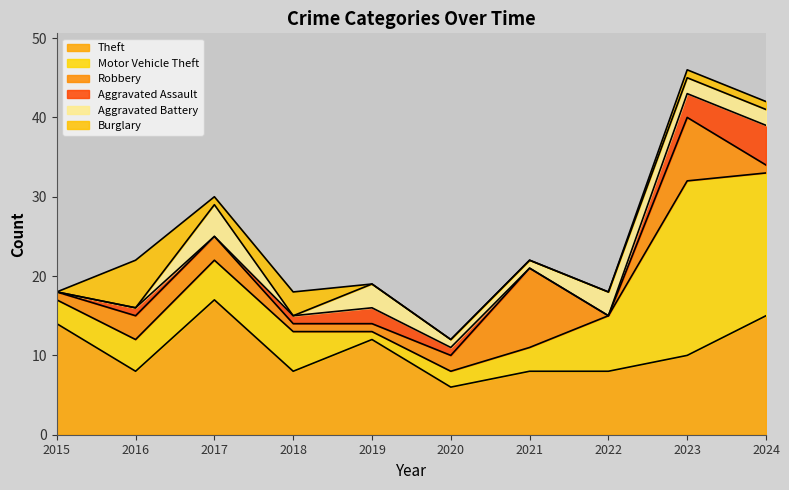

What is the difference between the second highest and second lowest values in the Theft series?

7